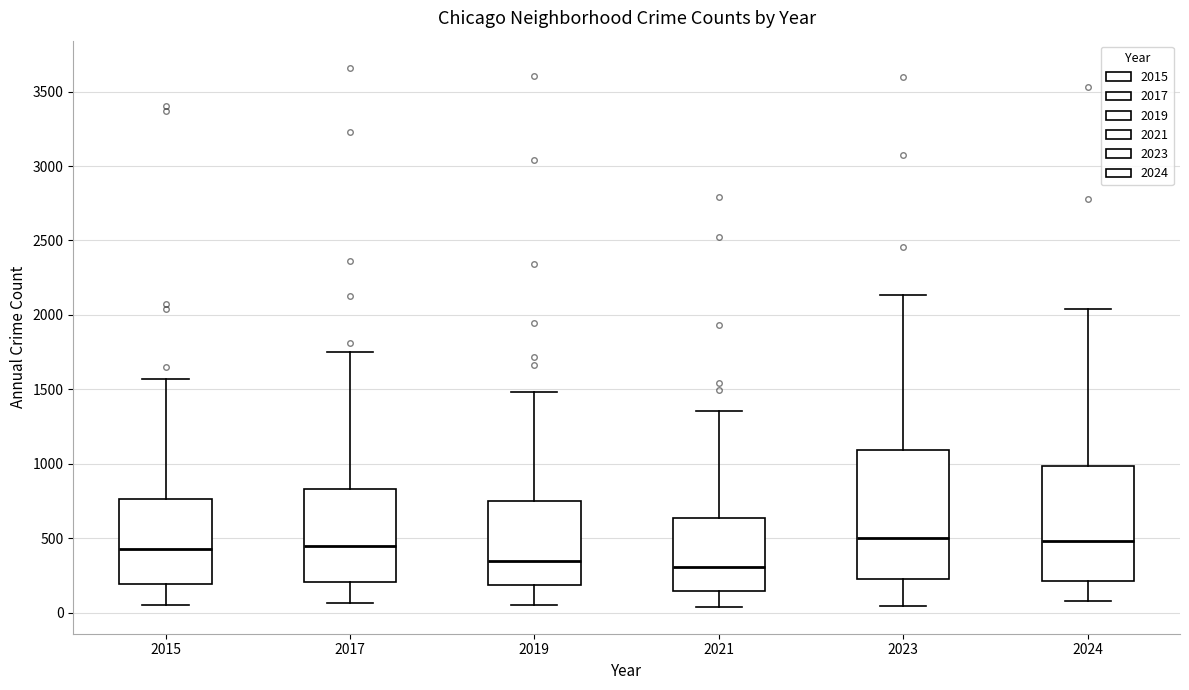

Comparing the boxes themselves (not the whiskers), which one is the tallest?

2023